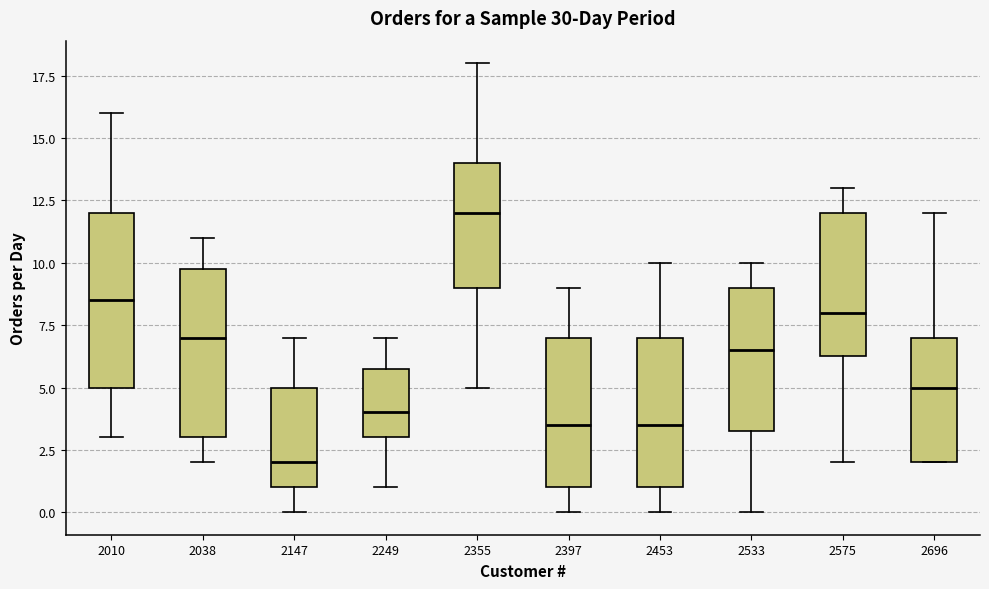

Reading left to right, transcribe this box plot: for each box, give where its median line is, the range the box spans, and where its two whiskers end, as read against the y-axis. The values are not printed on the chart, so give them approximately, as read against the axis.

2010: median 8.5, box 5.0 to 12.0, whiskers 3.0 to 16.0
2038: median 7.0, box 3.0 to 10.0, whiskers 2.0 to 11.0
2147: median 2.0, box 1.0 to 5.0, whiskers 0.0 to 7.0
2249: median 4.0, box 3.0 to 6.0, whiskers 1.0 to 7.0
2355: median 12.0, box 9.0 to 14.0, whiskers 5.0 to 18.0
2397: median 3.5, box 1.0 to 7.0, whiskers 0.0 to 9.0
2453: median 3.5, box 1.0 to 7.0, whiskers 0.0 to 10.0
2533: median 6.5, box 3.5 to 9.0, whiskers 0.0 to 10.0
2575: median 8.0, box 6.5 to 12.0, whiskers 2.0 to 13.0
2696: median 5.0, box 2.0 to 7.0, whiskers 2.0 to 12.0